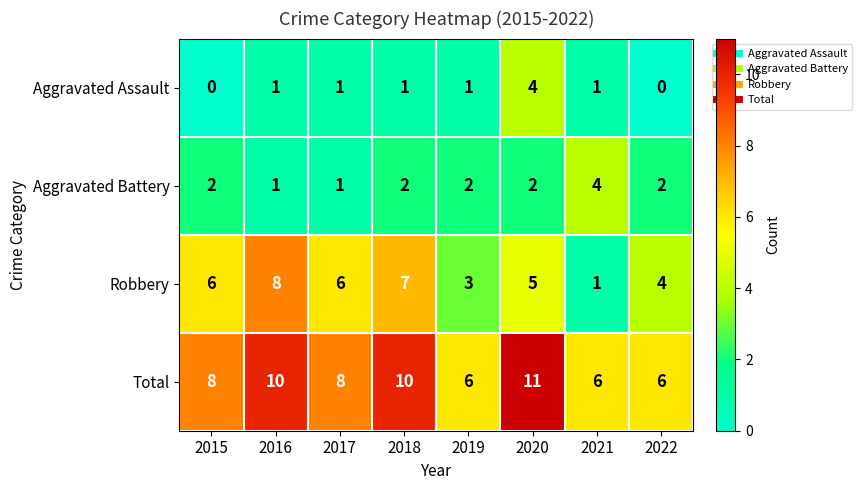

Which series has the largest total across all categories?

Total